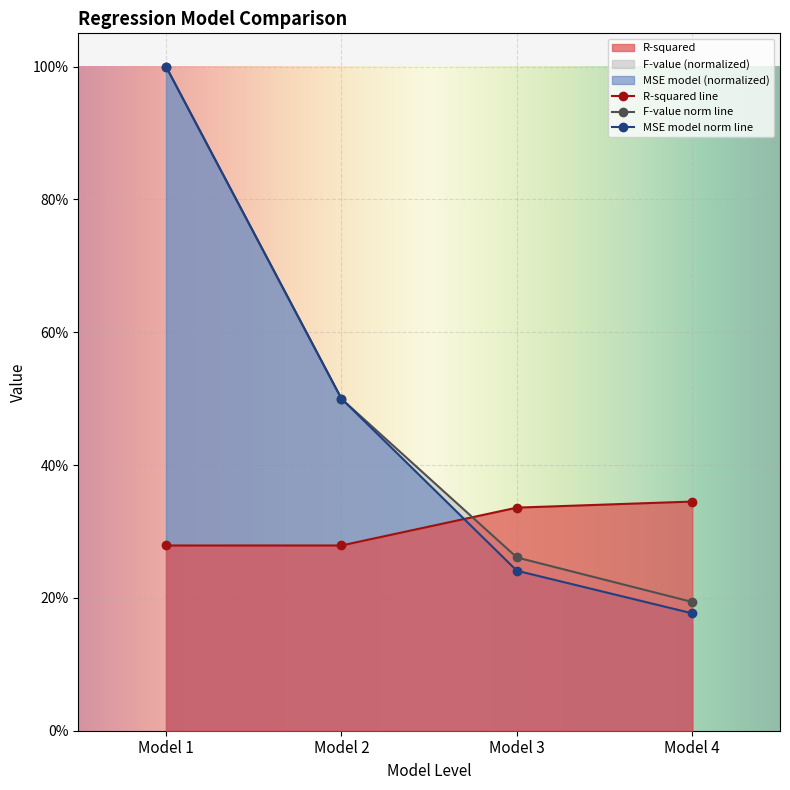

True or false: R-squared has a value of 0.2 at Model 2.

False